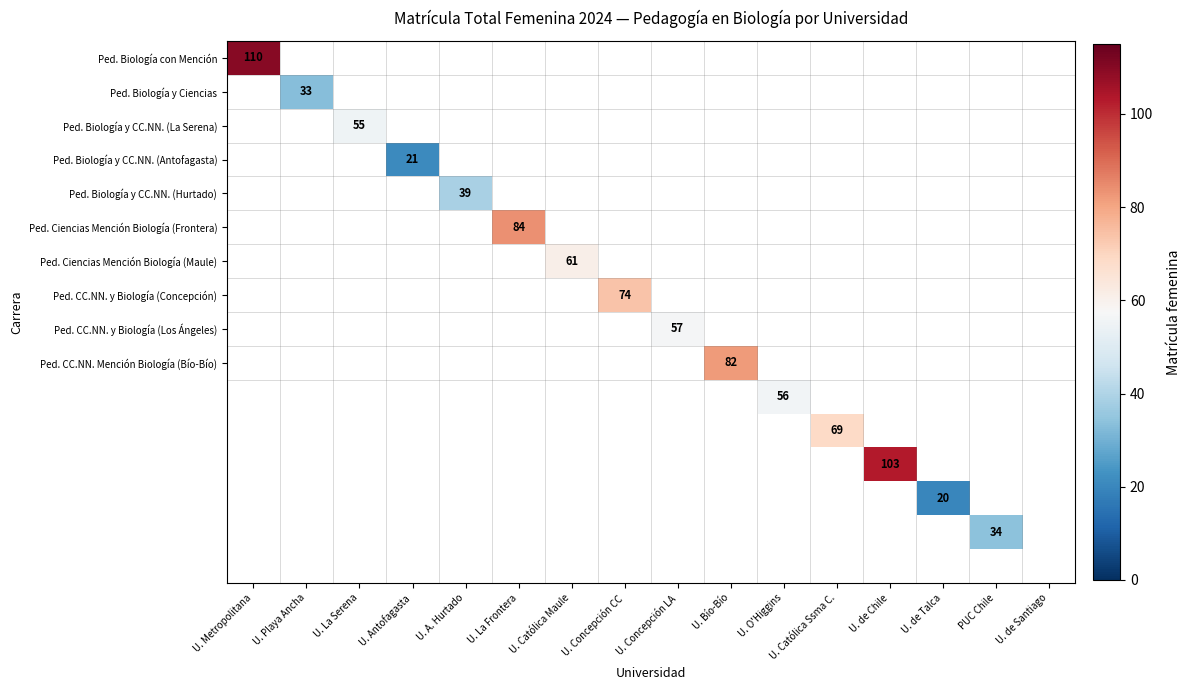

Between U. Bío-Bío and PUC Chile, which series saw the biggest shift?

Ped. CC.NN. Mención Biología (Bío-Bío)